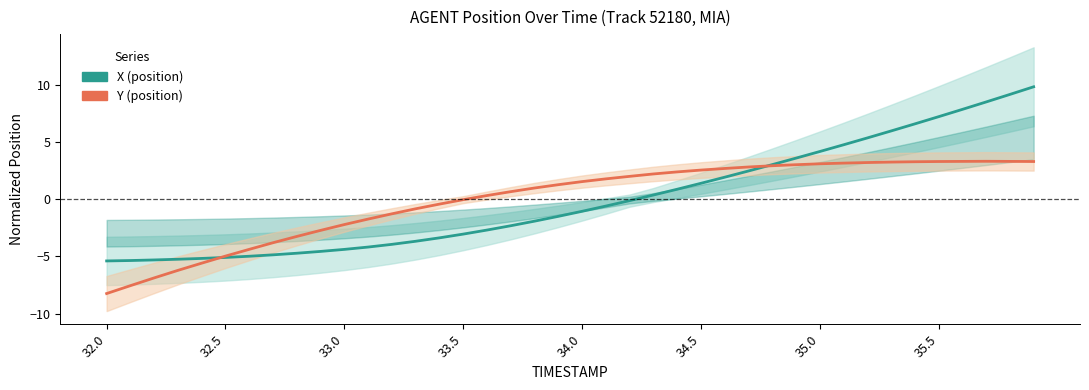

What is the difference between the X (position) values at 14 and 13?

0.3